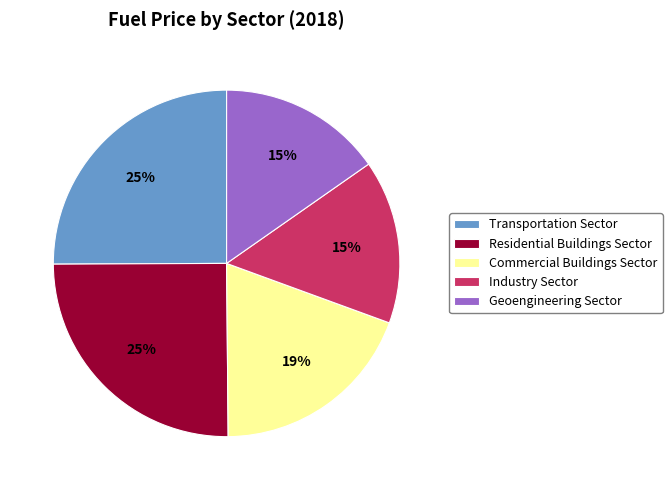

Which has a higher value, Residential Buildings Sector or Industry Sector?

Residential Buildings Sector